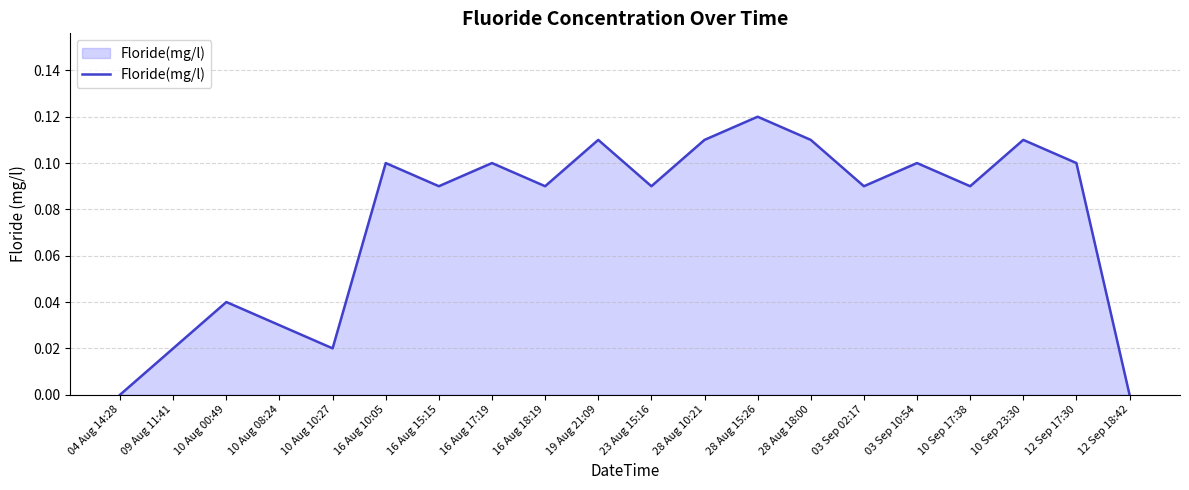

What position from the left is 23 Aug 15:16?

11